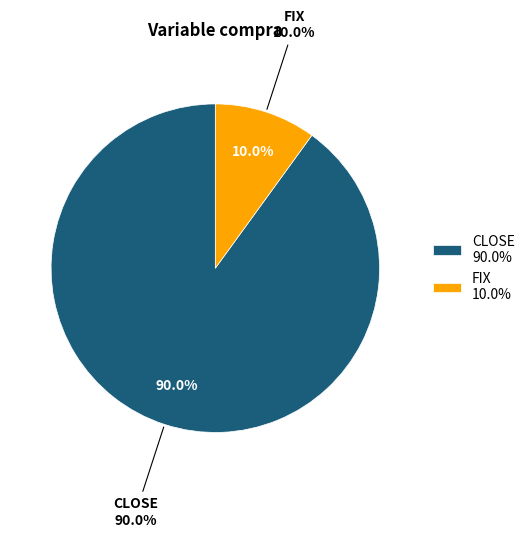

What is the smallest slice in the pie chart?

FIX